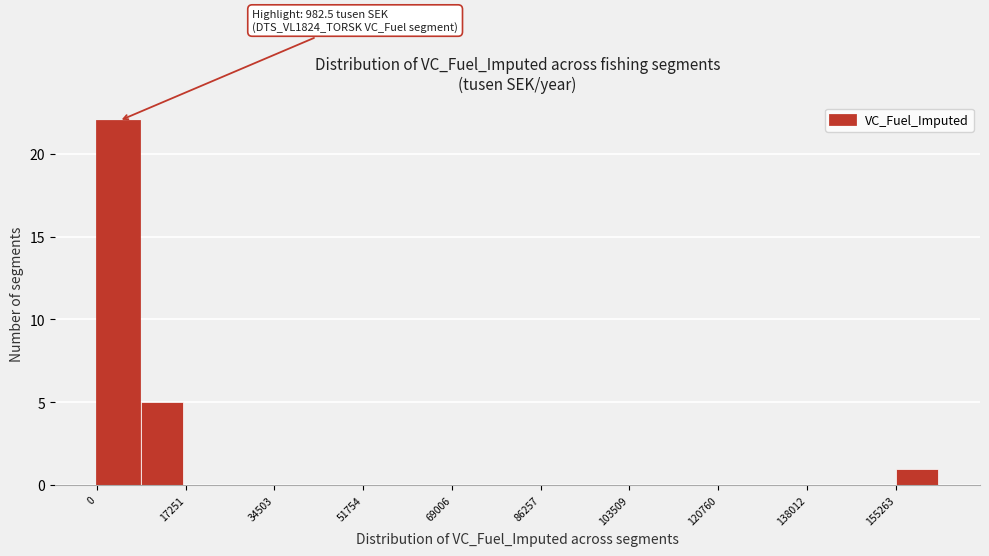

Which range on the x-axis has the tallest bar?

0 to 8000